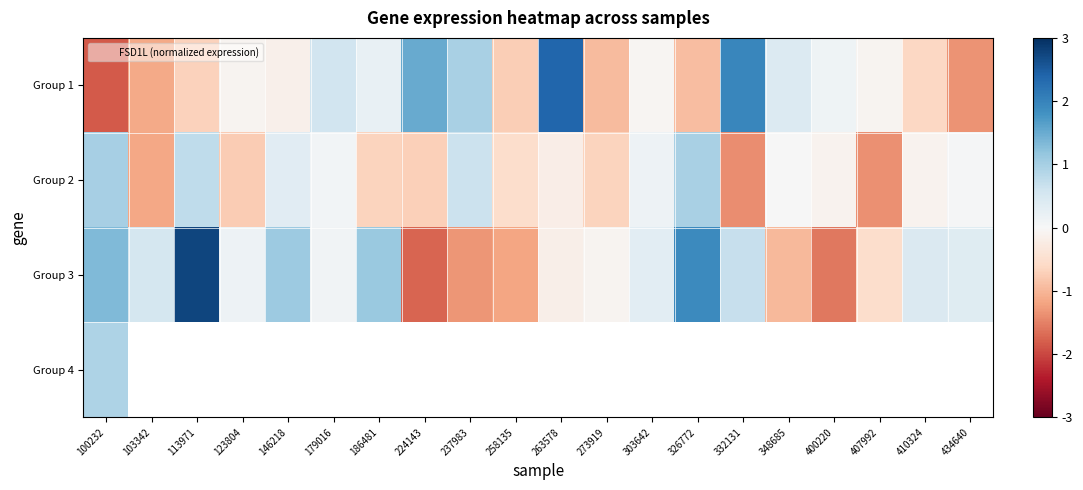

Between 179016 and 224143, which series saw the biggest shift?

Group 3